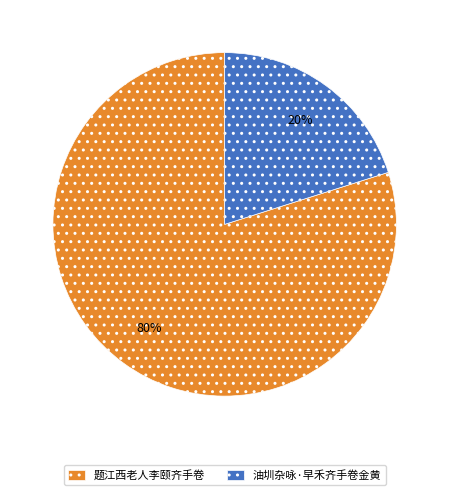

Which slice is the largest?

题江西老人李颐齐手卷